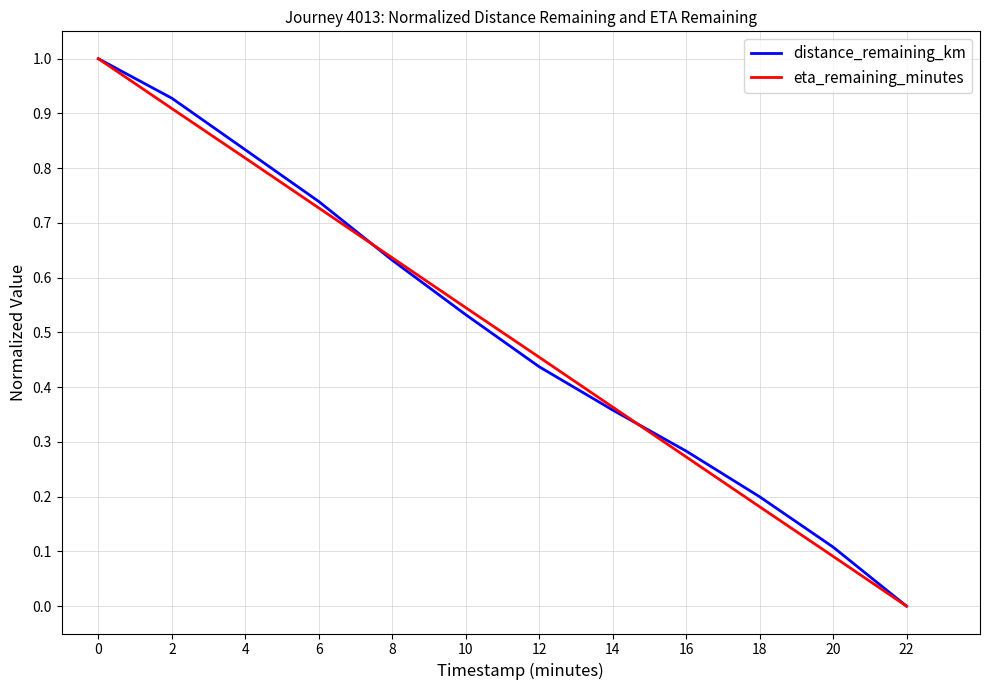

What are all the series names shown in the legend?

distance_remaining_km, eta_remaining_minutes